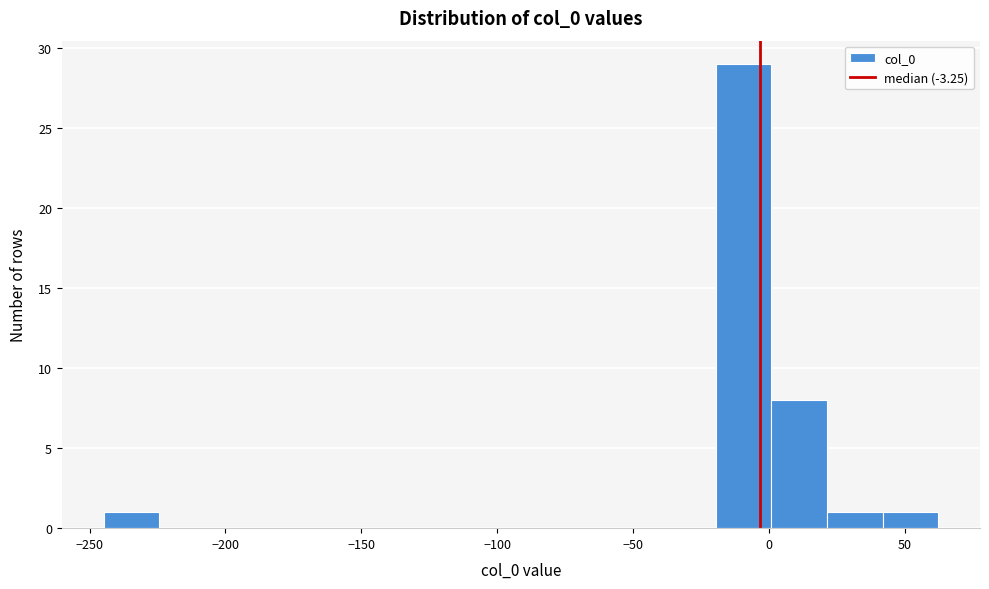

What is the height of the bar covering -20 to 0 on the x-axis? Neither the bar edges nor the heights are printed on the chart, so give them approximately, as read against the axes.

29